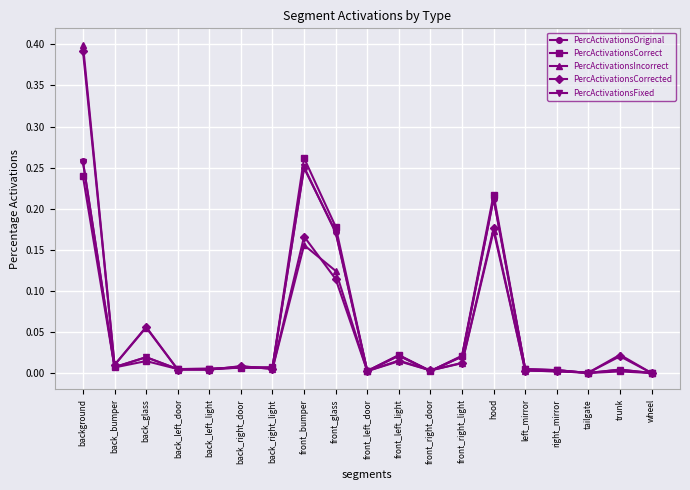

What is the total value across all series at front_bumper?

1.1